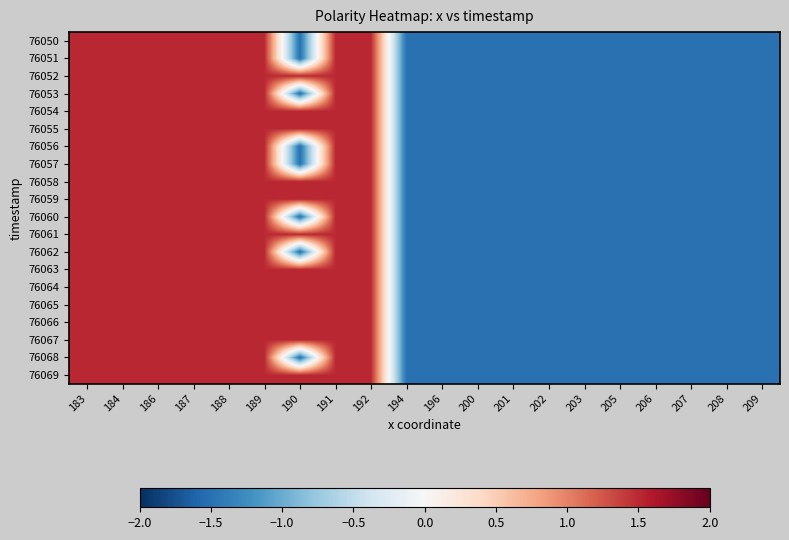

Reading left to right, what are all the values shown in this chart?

76050: 183=1.5	184=1.5	186=1.5	187=1.5	188=1.5	189=1.5	190=-1.5	191=1.5	192=1.5	194=-1.5	196=-1.5	200=-1.5	201=-1.5	202=-1.5	203=-1.5	205=-1.5	206=-1.5	207=-1.5	208=-1.5	209=-1.5
76051: 183=1.5	184=1.5	186=1.5	187=1.5	188=1.5	189=1.5	190=-1.5	191=1.5	192=1.5	194=-1.5	196=-1.5	200=-1.5	201=-1.5	202=-1.5	203=-1.5	205=-1.5	206=-1.5	207=-1.5	208=-1.5	209=-1.5
76052: 183=1.5	184=1.5	186=1.5	187=1.5	188=1.5	189=1.5	190=1.5	191=1.5	192=1.5	194=-1.5	196=-1.5	200=-1.5	201=-1.5	202=-1.5	203=-1.5	205=-1.5	206=-1.5	207=-1.5	208=-1.5	209=-1.5
76053: 183=1.5	184=1.5	186=1.5	187=1.5	188=1.5	189=1.5	190=-1.5	191=1.5	192=1.5	194=-1.5	196=-1.5	200=-1.5	201=-1.5	202=-1.5	203=-1.5	205=-1.5	206=-1.5	207=-1.5	208=-1.5	209=-1.5
76054: 183=1.5	184=1.5	186=1.5	187=1.5	188=1.5	189=1.5	190=1.5	191=1.5	192=1.5	194=-1.5	196=-1.5	200=-1.5	201=-1.5	202=-1.5	203=-1.5	205=-1.5	206=-1.5	207=-1.5	208=-1.5	209=-1.5
76055: 183=1.5	184=1.5	186=1.5	187=1.5	188=1.5	189=1.5	190=1.5	191=1.5	192=1.5	194=-1.5	196=-1.5	200=-1.5	201=-1.5	202=-1.5	203=-1.5	205=-1.5	206=-1.5	207=-1.5	208=-1.5	209=-1.5
76056: 183=1.5	184=1.5	186=1.5	187=1.5	188=1.5	189=1.5	190=-1.5	191=1.5	192=1.5	194=-1.5	196=-1.5	200=-1.5	201=-1.5	202=-1.5	203=-1.5	205=-1.5	206=-1.5	207=-1.5	208=-1.5	209=-1.5
76057: 183=1.5	184=1.5	186=1.5	187=1.5	188=1.5	189=1.5	190=-1.5	191=1.5	192=1.5	194=-1.5	196=-1.5	200=-1.5	201=-1.5	202=-1.5	203=-1.5	205=-1.5	206=-1.5	207=-1.5	208=-1.5	209=-1.5
76058: 183=1.5	184=1.5	186=1.5	187=1.5	188=1.5	189=1.5	190=1.5	191=1.5	192=1.5	194=-1.5	196=-1.5	200=-1.5	201=-1.5	202=-1.5	203=-1.5	205=-1.5	206=-1.5	207=-1.5	208=-1.5	209=-1.5
76059: 183=1.5	184=1.5	186=1.5	187=1.5	188=1.5	189=1.5	190=1.5	191=1.5	192=1.5	194=-1.5	196=-1.5	200=-1.5	201=-1.5	202=-1.5	203=-1.5	205=-1.5	206=-1.5	207=-1.5	208=-1.5	209=-1.5
76060: 183=1.5	184=1.5	186=1.5	187=1.5	188=1.5	189=1.5	190=-1.5	191=1.5	192=1.5	194=-1.5	196=-1.5	200=-1.5	201=-1.5	202=-1.5	203=-1.5	205=-1.5	206=-1.5	207=-1.5	208=-1.5	209=-1.5
76061: 183=1.5	184=1.5	186=1.5	187=1.5	188=1.5	189=1.5	190=1.5	191=1.5	192=1.5	194=-1.5	196=-1.5	200=-1.5	201=-1.5	202=-1.5	203=-1.5	205=-1.5	206=-1.5	207=-1.5	208=-1.5	209=-1.5
76062: 183=1.5	184=1.5	186=1.5	187=1.5	188=1.5	189=1.5	190=-1.5	191=1.5	192=1.5	194=-1.5	196=-1.5	200=-1.5	201=-1.5	202=-1.5	203=-1.5	205=-1.5	206=-1.5	207=-1.5	208=-1.5	209=-1.5
76063: 183=1.5	184=1.5	186=1.5	187=1.5	188=1.5	189=1.5	190=1.5	191=1.5	192=1.5	194=-1.5	196=-1.5	200=-1.5	201=-1.5	202=-1.5	203=-1.5	205=-1.5	206=-1.5	207=-1.5	208=-1.5	209=-1.5
76064: 183=1.5	184=1.5	186=1.5	187=1.5	188=1.5	189=1.5	190=1.5	191=1.5	192=1.5	194=-1.5	196=-1.5	200=-1.5	201=-1.5	202=-1.5	203=-1.5	205=-1.5	206=-1.5	207=-1.5	208=-1.5	209=-1.5
76065: 183=1.5	184=1.5	186=1.5	187=1.5	188=1.5	189=1.5	190=1.5	191=1.5	192=1.5	194=-1.5	196=-1.5	200=-1.5	201=-1.5	202=-1.5	203=-1.5	205=-1.5	206=-1.5	207=-1.5	208=-1.5	209=-1.5
76066: 183=1.5	184=1.5	186=1.5	187=1.5	188=1.5	189=1.5	190=1.5	191=1.5	192=1.5	194=-1.5	196=-1.5	200=-1.5	201=-1.5	202=-1.5	203=-1.5	205=-1.5	206=-1.5	207=-1.5	208=-1.5	209=-1.5
76067: 183=1.5	184=1.5	186=1.5	187=1.5	188=1.5	189=1.5	190=1.5	191=1.5	192=1.5	194=-1.5	196=-1.5	200=-1.5	201=-1.5	202=-1.5	203=-1.5	205=-1.5	206=-1.5	207=-1.5	208=-1.5	209=-1.5
76068: 183=1.5	184=1.5	186=1.5	187=1.5	188=1.5	189=1.5	190=-1.5	191=1.5	192=1.5	194=-1.5	196=-1.5	200=-1.5	201=-1.5	202=-1.5	203=-1.5	205=-1.5	206=-1.5	207=-1.5	208=-1.5	209=-1.5
76069: 183=1.5	184=1.5	186=1.5	187=1.5	188=1.5	189=1.5	190=1.5	191=1.5	192=1.5	194=-1.5	196=-1.5	200=-1.5	201=-1.5	202=-1.5	203=-1.5	205=-1.5	206=-1.5	207=-1.5	208=-1.5	209=-1.5